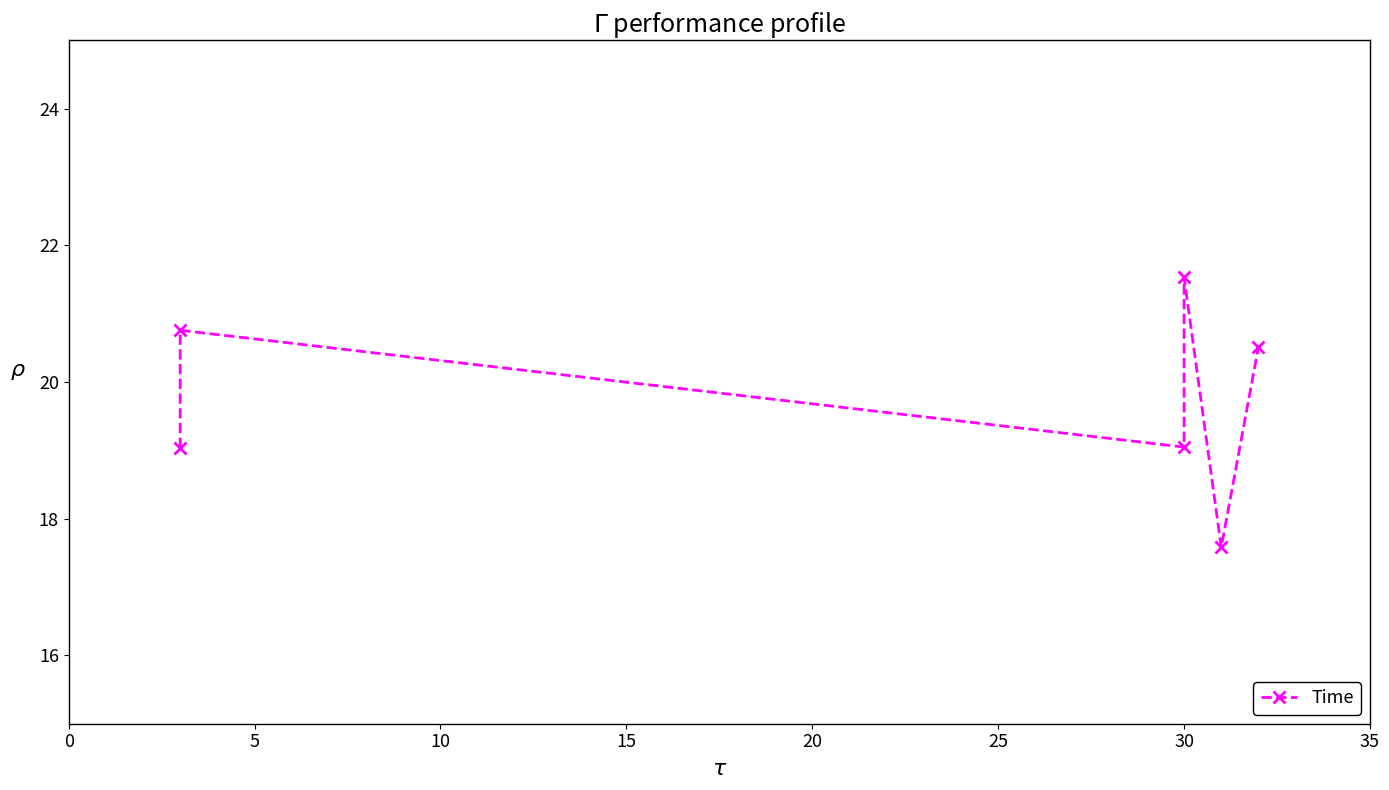

What is the minimum value shown in the chart?

17.6